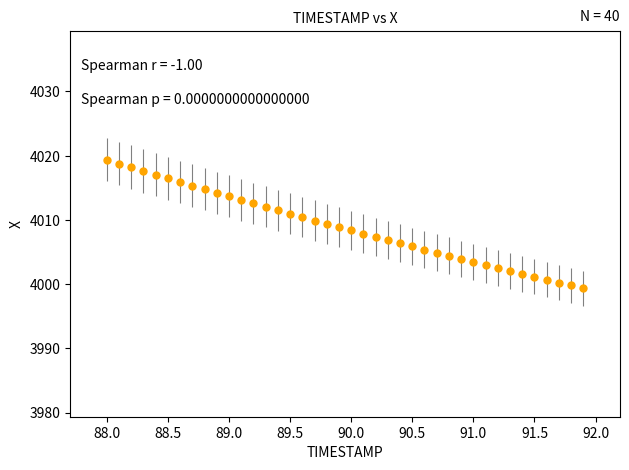

What is the value of the 19th point from the left?

4009.4